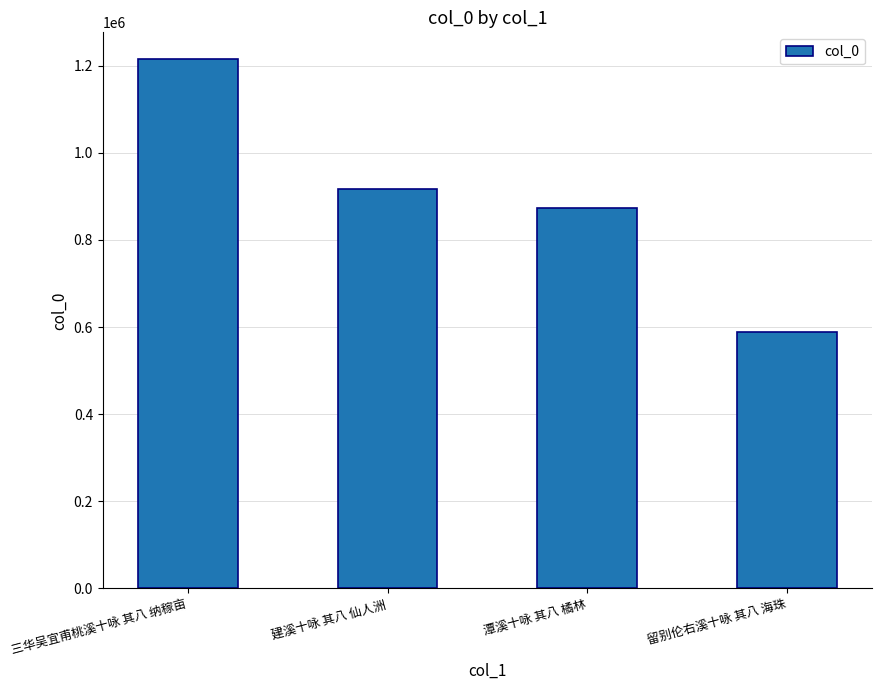

Reading left to right, extract all data points from this chart.

1215613	916185	873826	587773